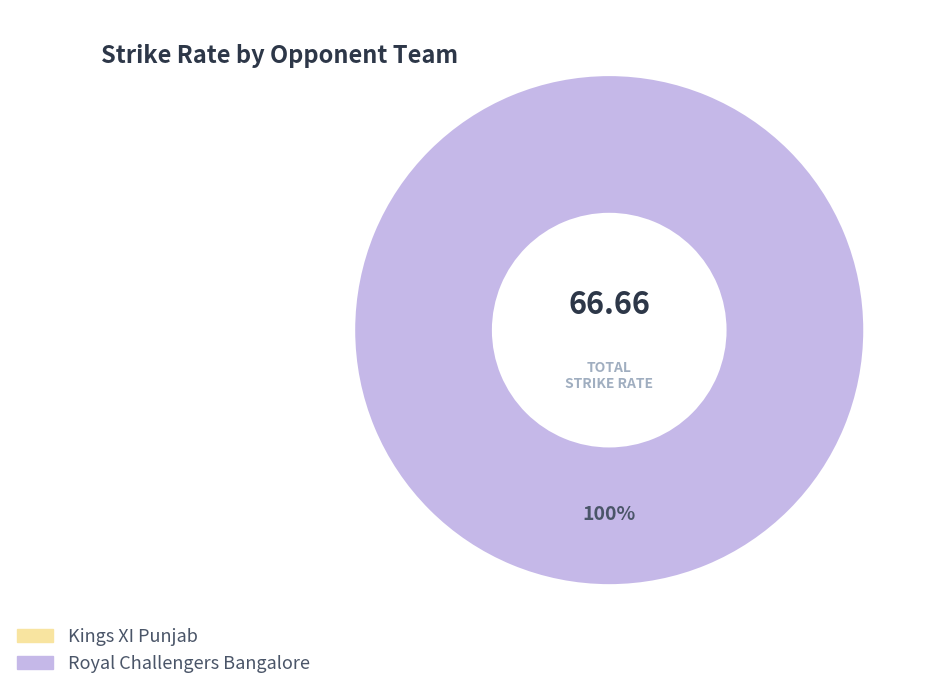

True or false: Kings XI Punjab accounts for 12% of the total.

False